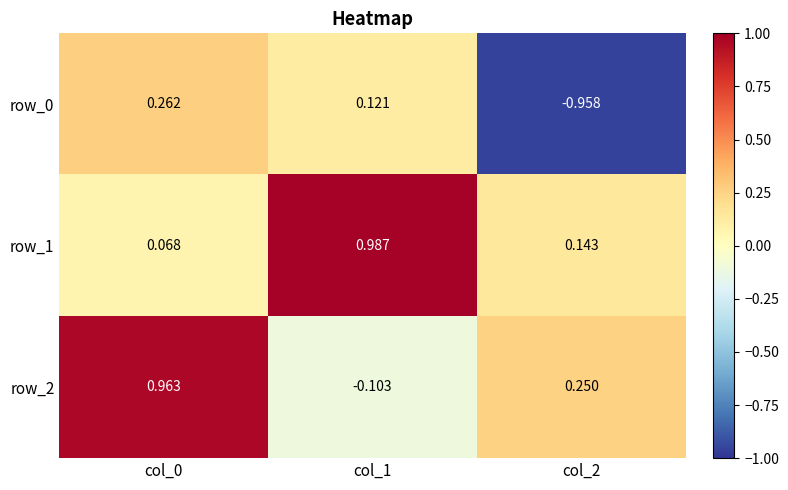

How many distinct data groups are displayed?

3